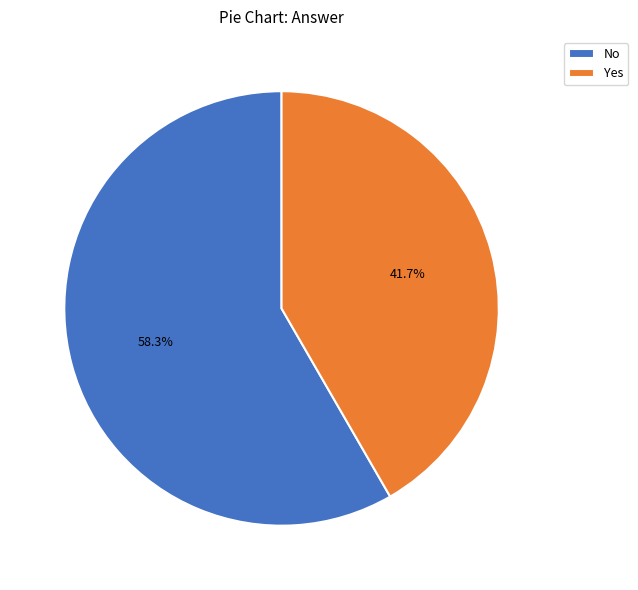

To the nearest percent, what is the difference between the Yes and No slice percentages?

17%